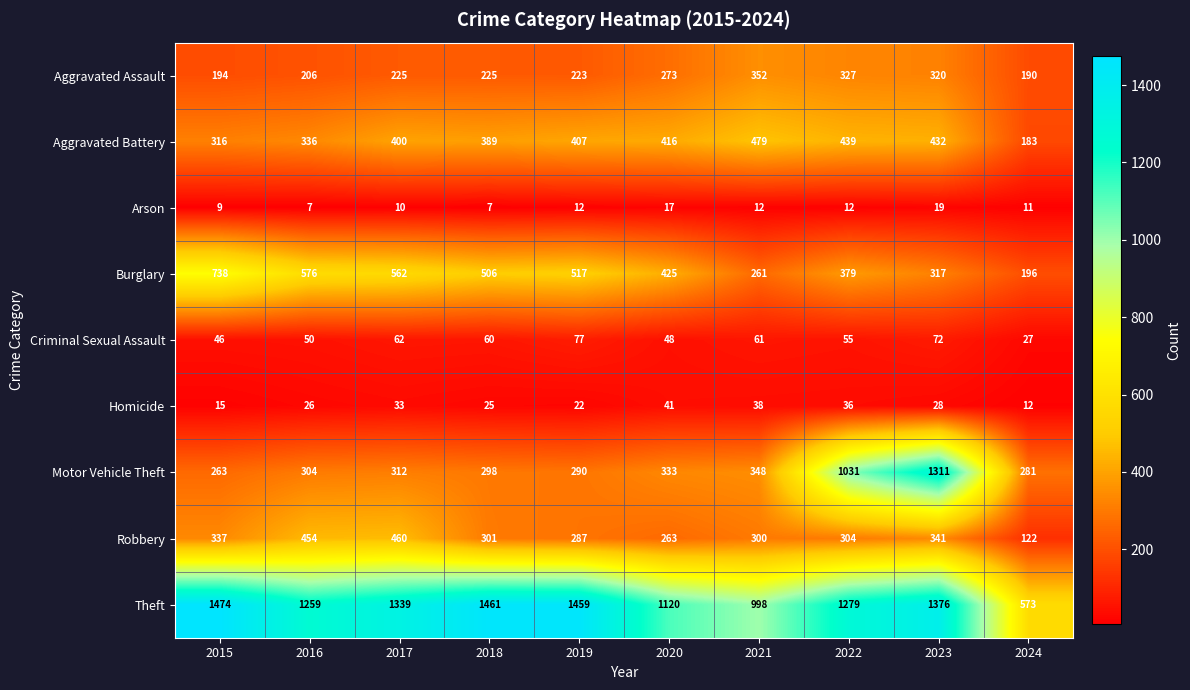

What is the greatest value displayed?

1474